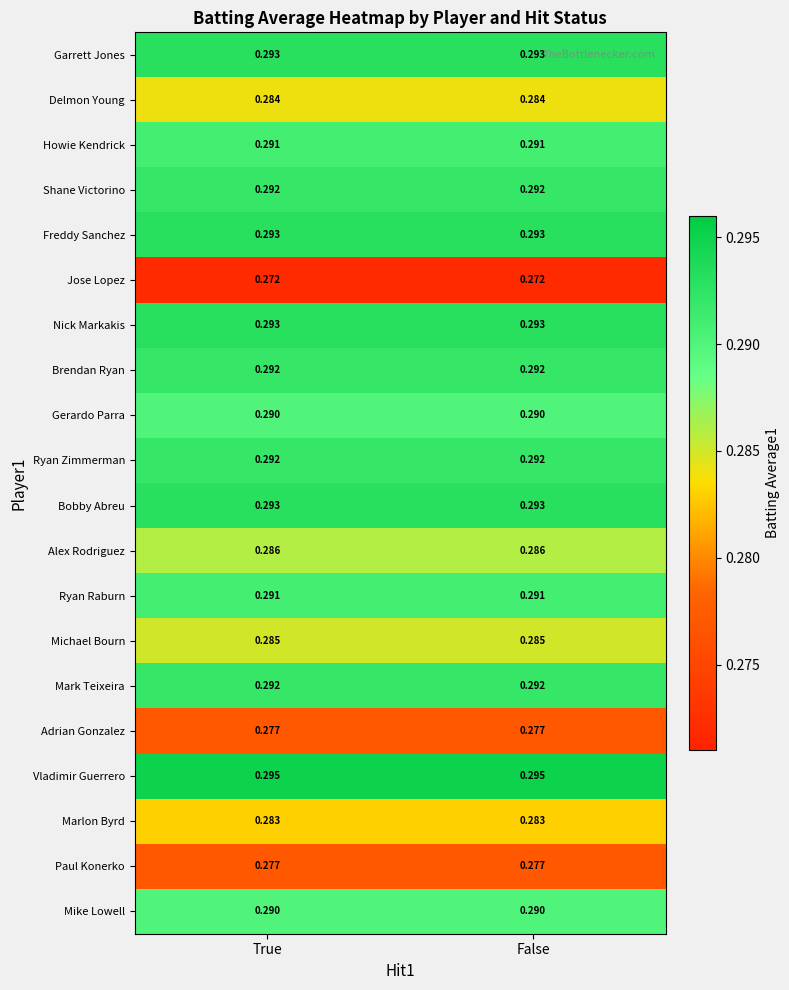

Which series has the largest total across all categories?

Vladimir Guerrero